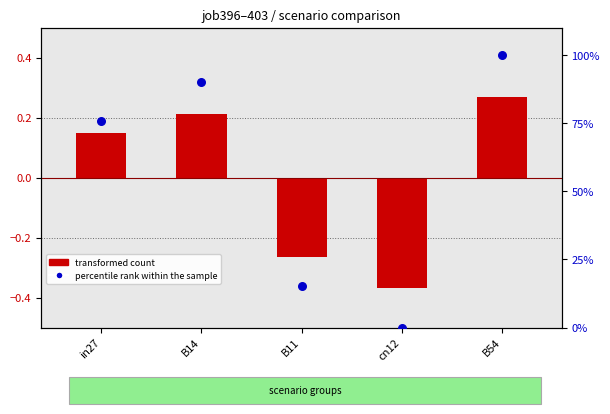

What are all the series names shown in the legend?

transformed count, percentile rank within the sample